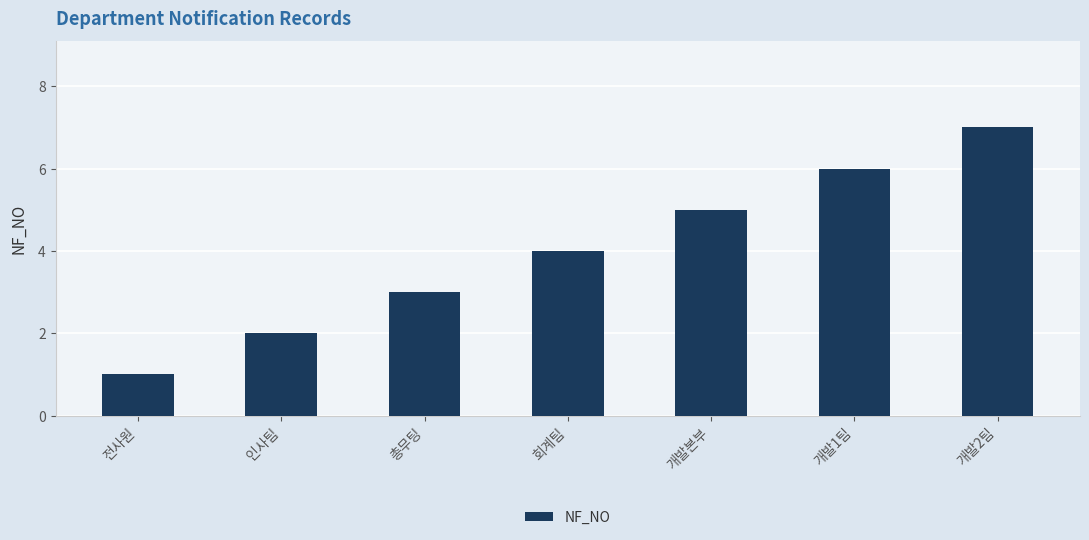

List the labels in order of value, largest first.

개발2팀, 개발1팀, 개발본부, 회계팀, 총무팅, 인사팀, 전사원